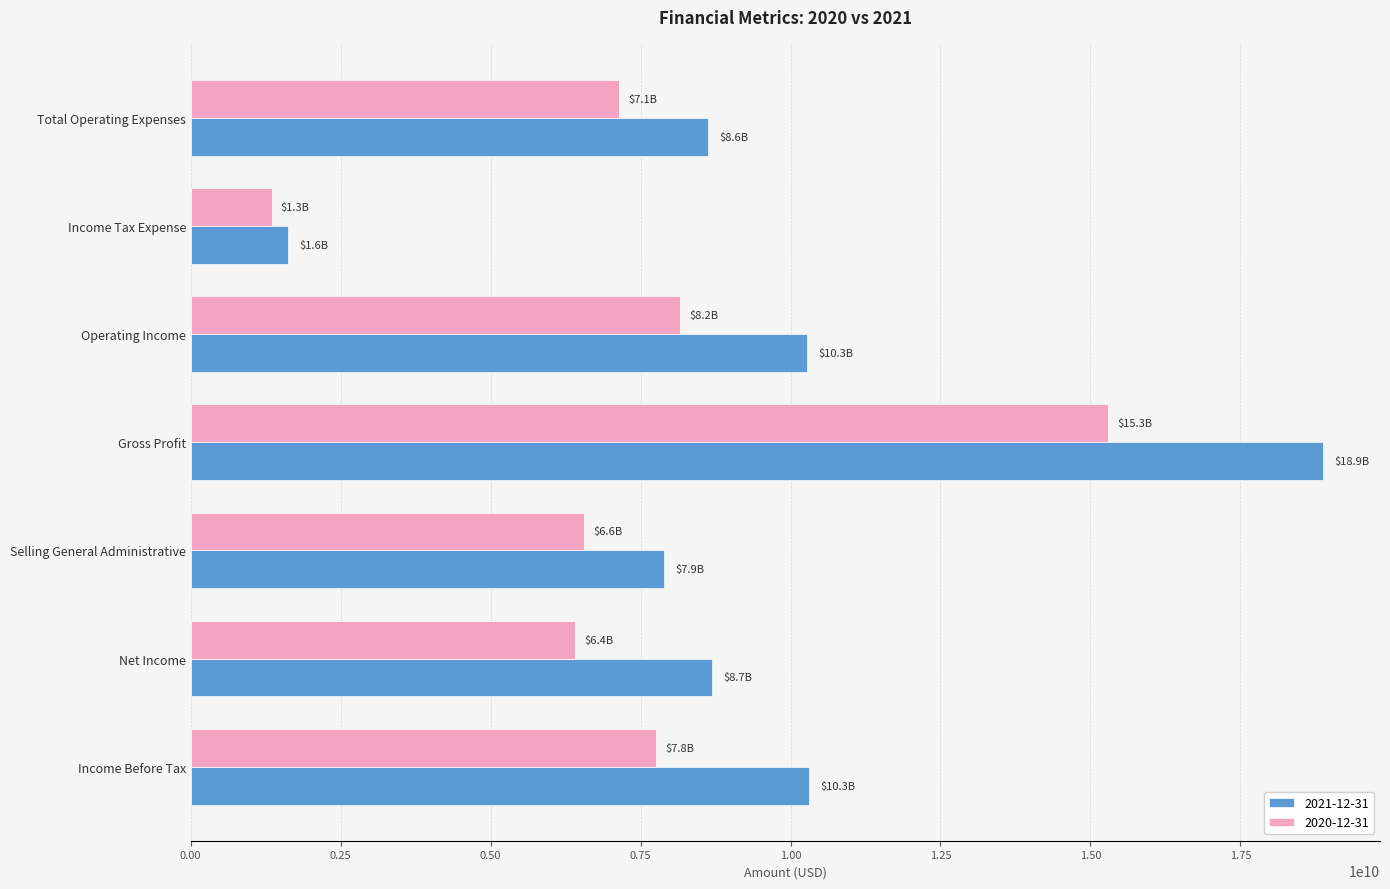

At Net Income, list the series in order from smallest to largest.

2020-12-31, 2021-12-31